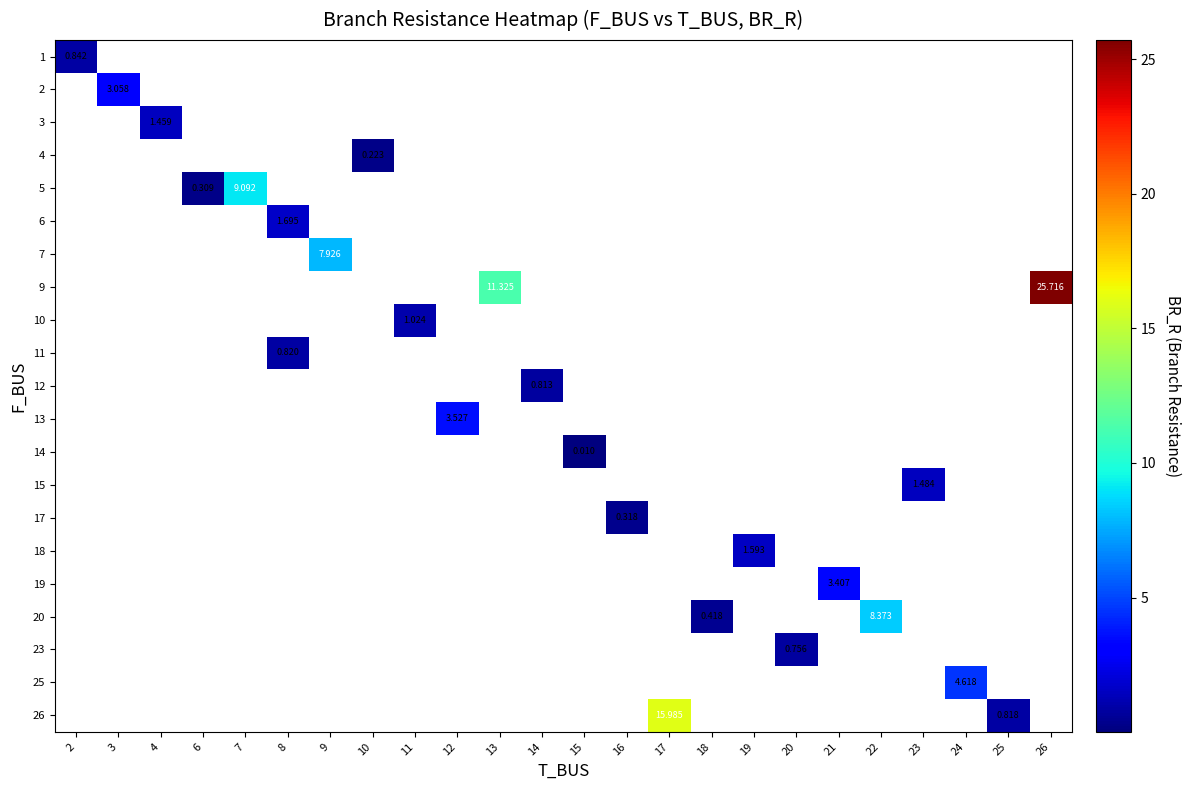

At how many categories does at least one series exceed 1?

15